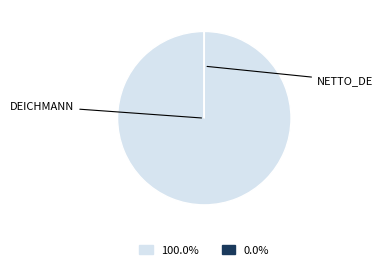

Does any single category account for the majority?

Yes